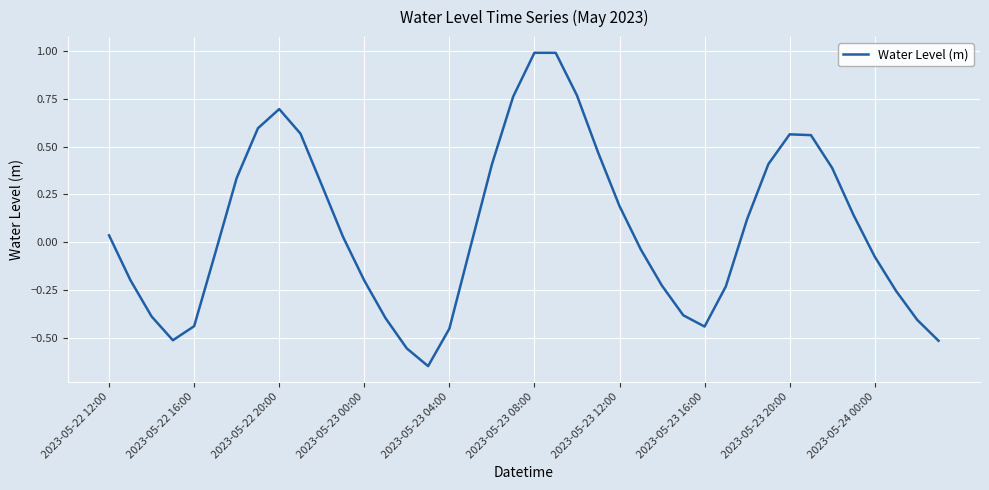

What is the sum of all values?

2.8